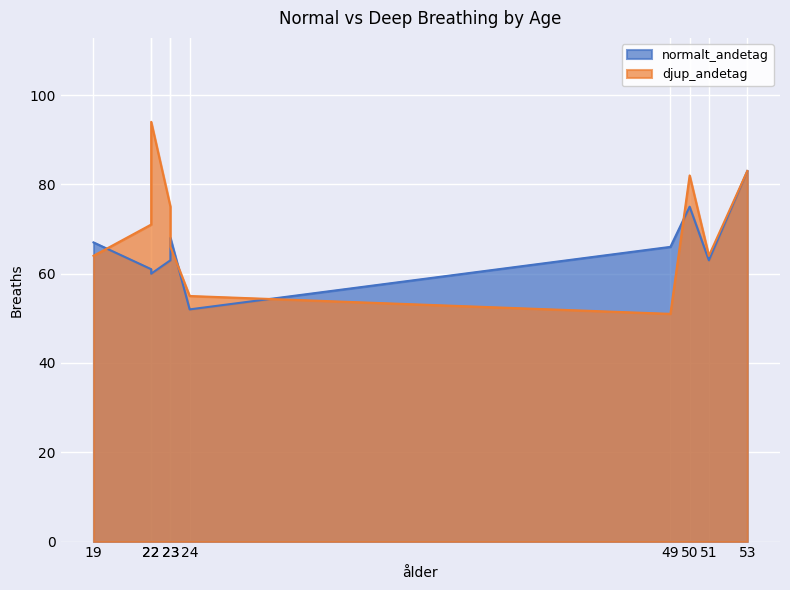

What are all the series names shown in the legend?

normalt_andetag, djup_andetag